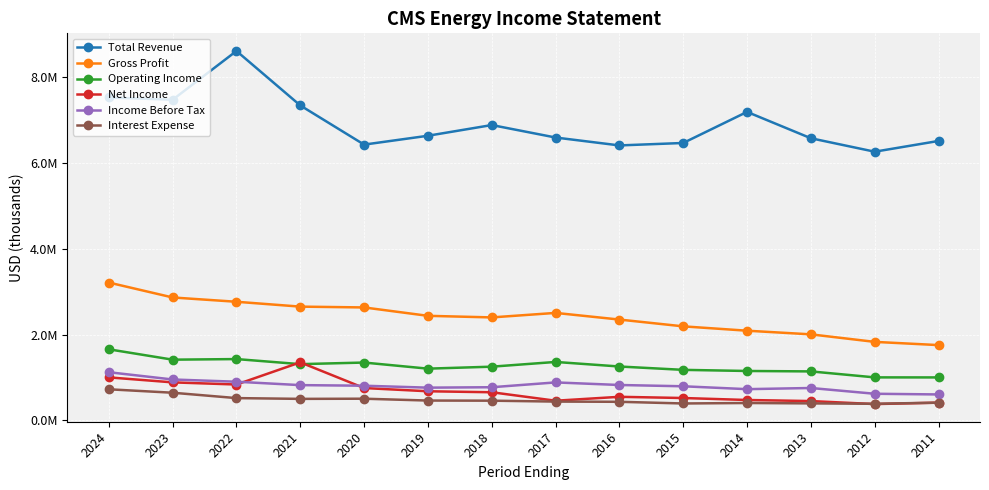

At which category is the sum across all series the highest?

2024